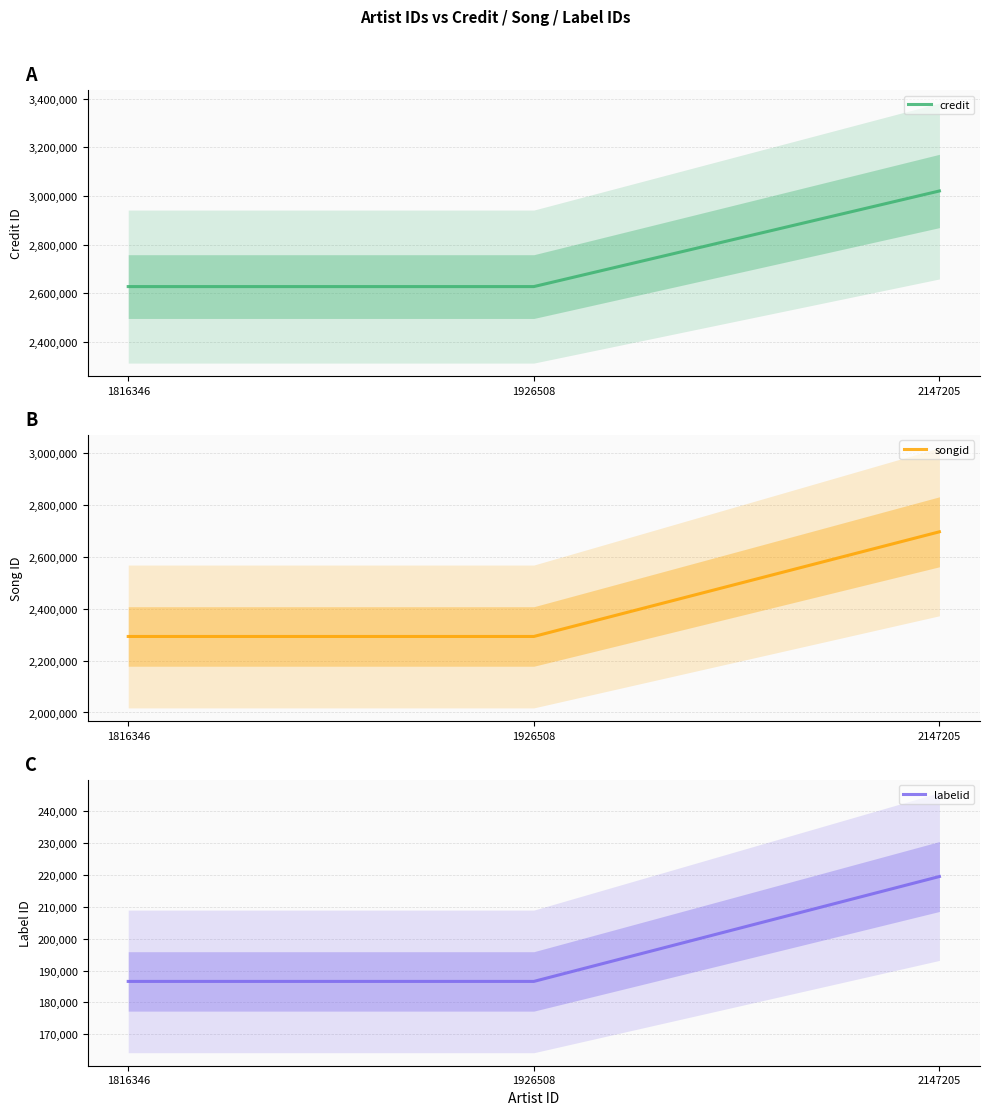

What is the spread (max minus min) of values at 1816346?

2440106